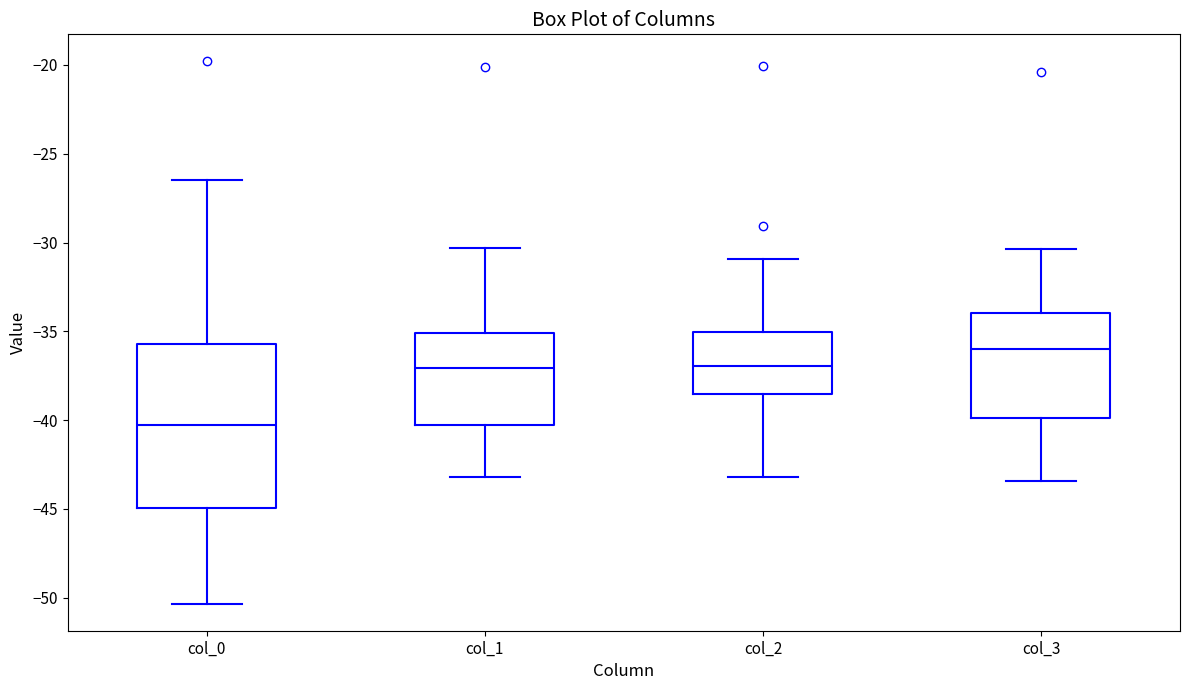

Where does the lower whisker of the box for col_1 end on the y-axis? The values are not printed on the chart, so give them approximately, as read against the axis.

-43.0